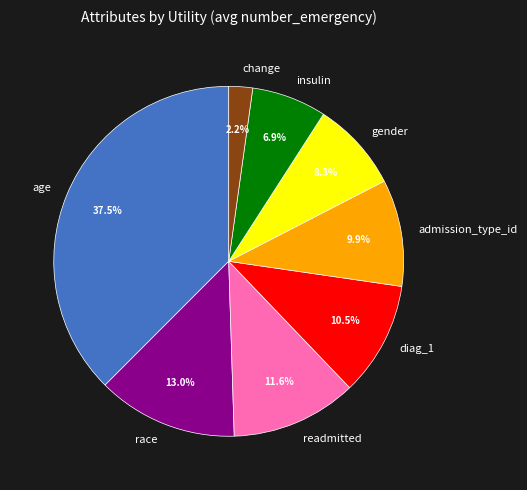

Is there any slice that represents more than half of the pie?

No